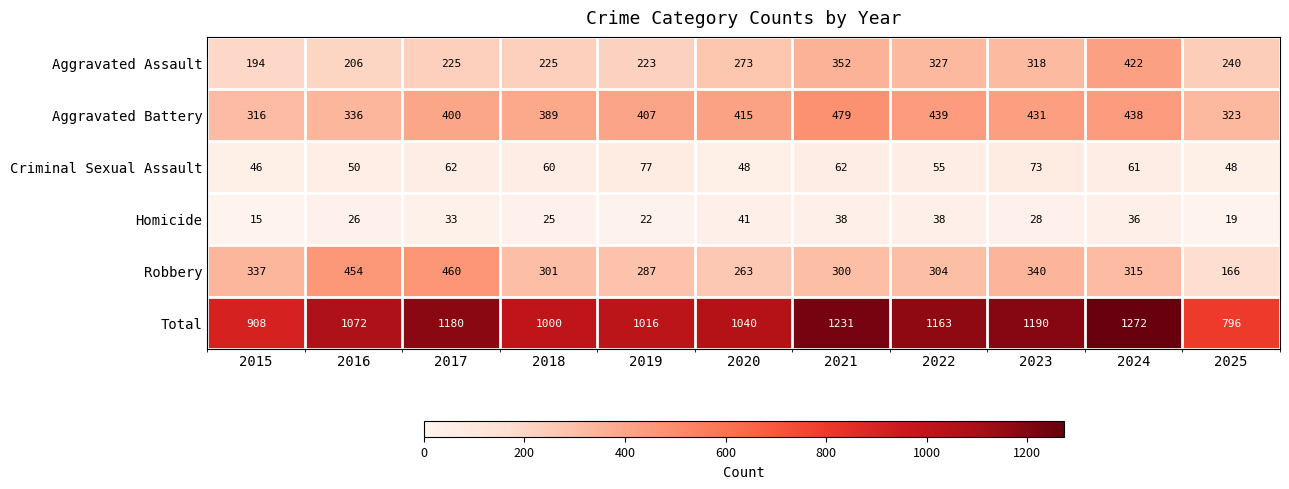

What is the sum of the Criminal Sexual Assault values at 2025 and 2020?

96